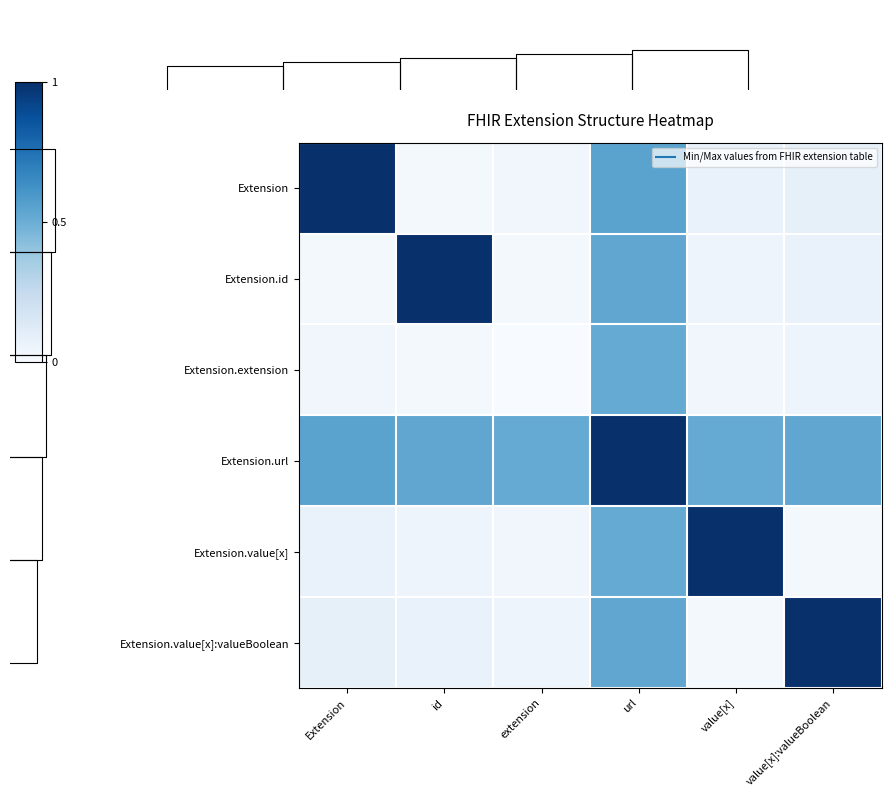

Which has a higher value, url or id?

url